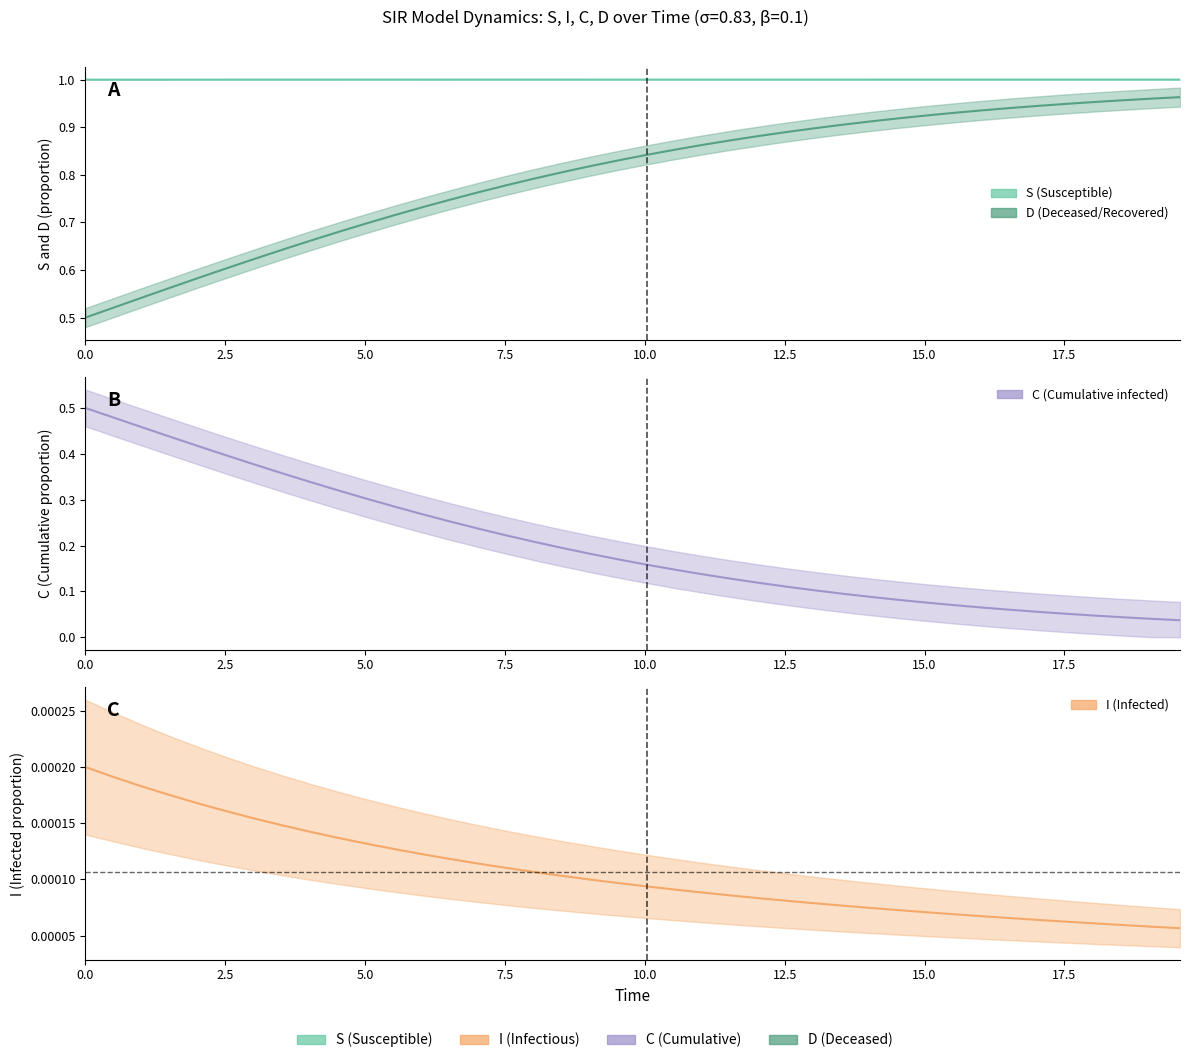

True or false: S has more than 0 points higher than both neighbors.

False